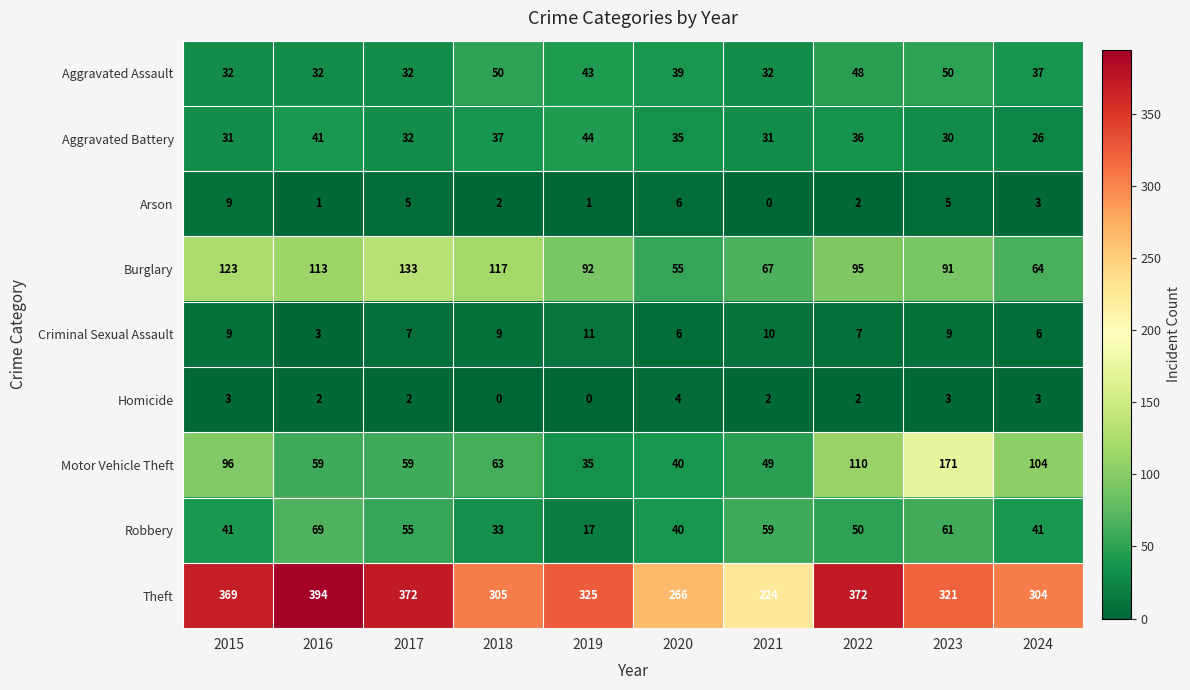

At which category is the sum across all series the highest?

2023